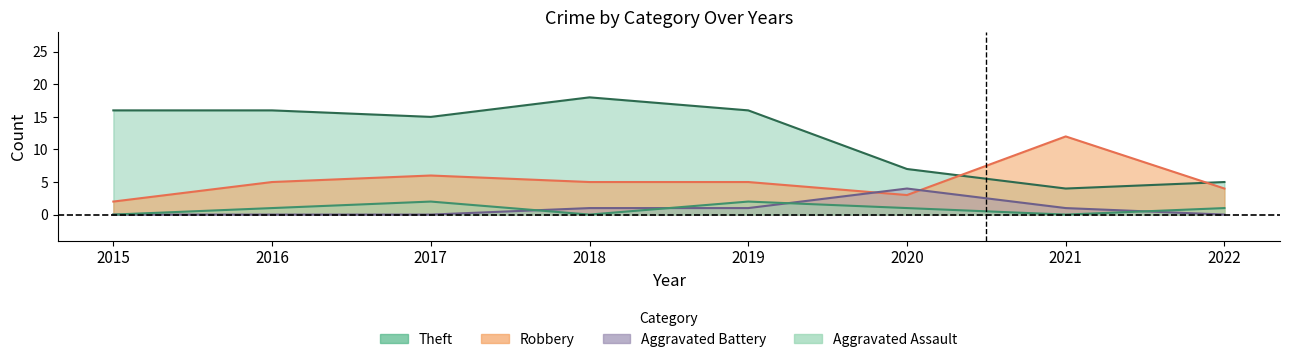

At how many categories does at least one series exceed 5?

7